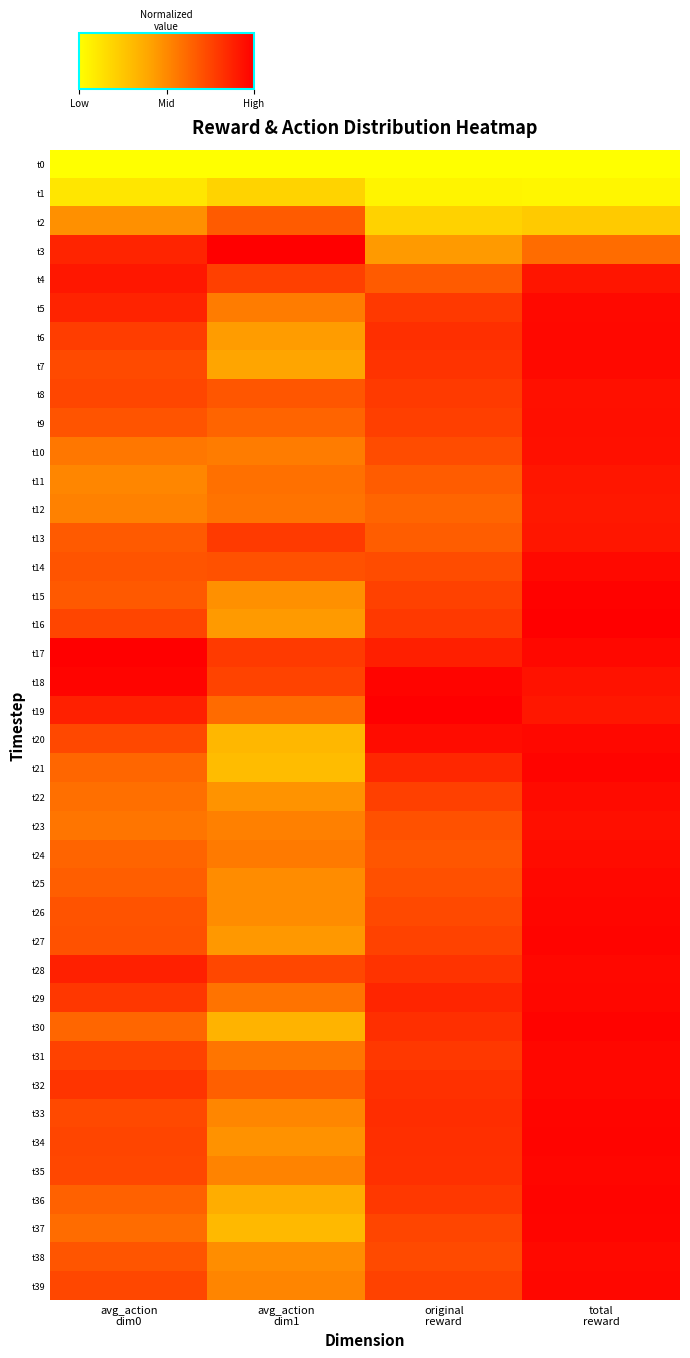

At which category does the chart reach its peak across all series?

avg_action
dim1